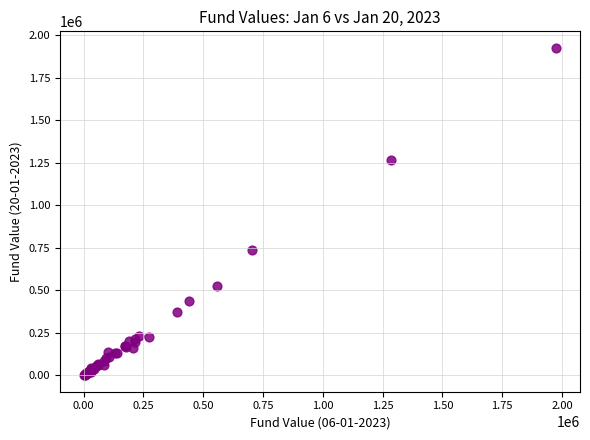

What Y value in the scatter plot is closest to 963937?

740380.0